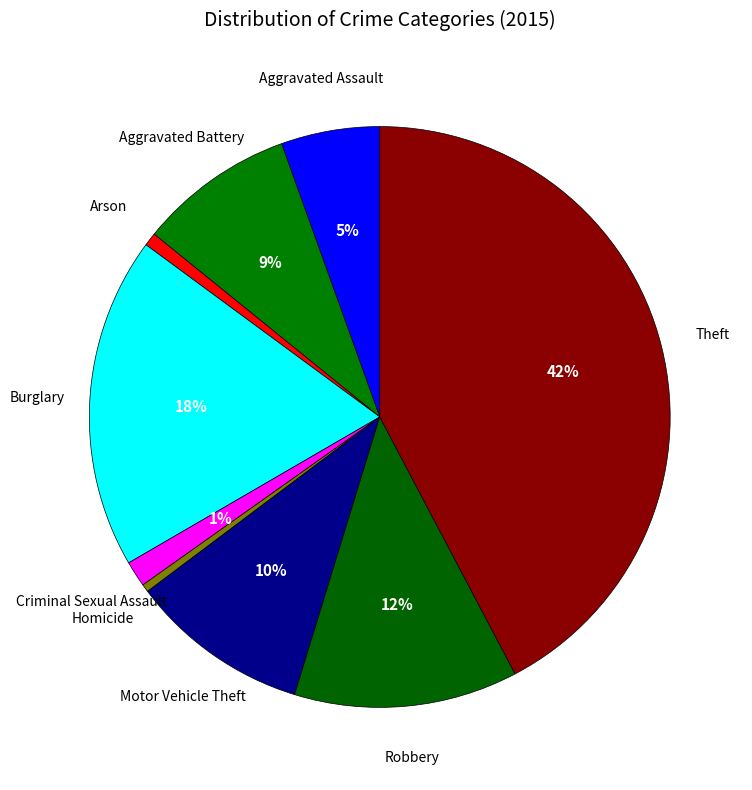

How many slices are in this pie chart?

9